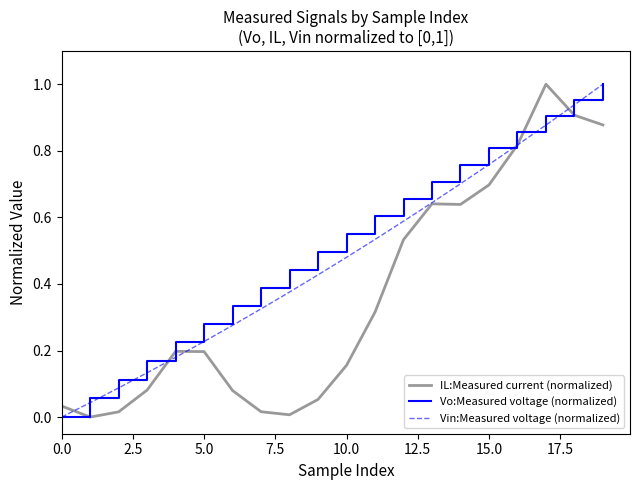

List the series in order of their overall mean, highest first.

Vo:Measured voltage (normalized), Vin:Measured voltage (normalized), IL:Measured current (normalized)